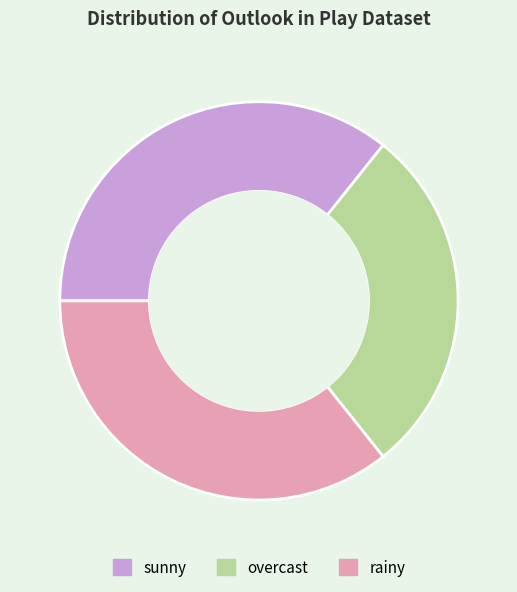

Between sunny and overcast, which is larger?

sunny